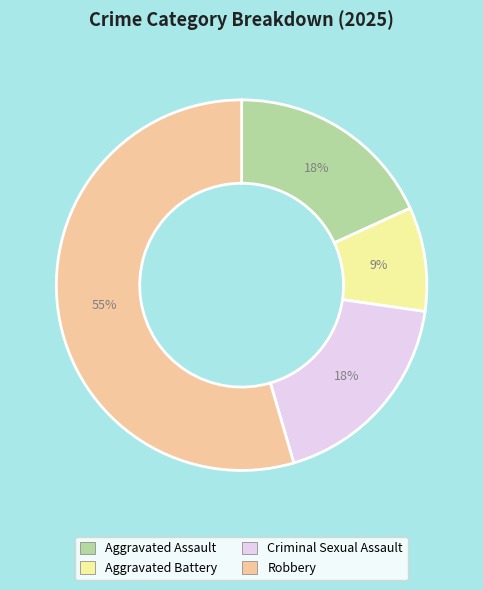

To the nearest percent, what is the combined percentage of Aggravated Battery and Robbery?

64%